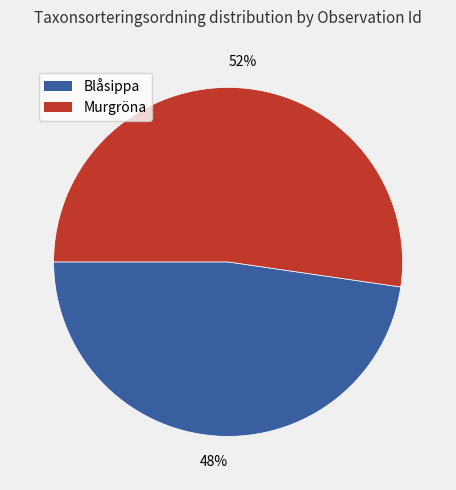

To the nearest percent, what percentage of the pie is Blåsippa?

48%